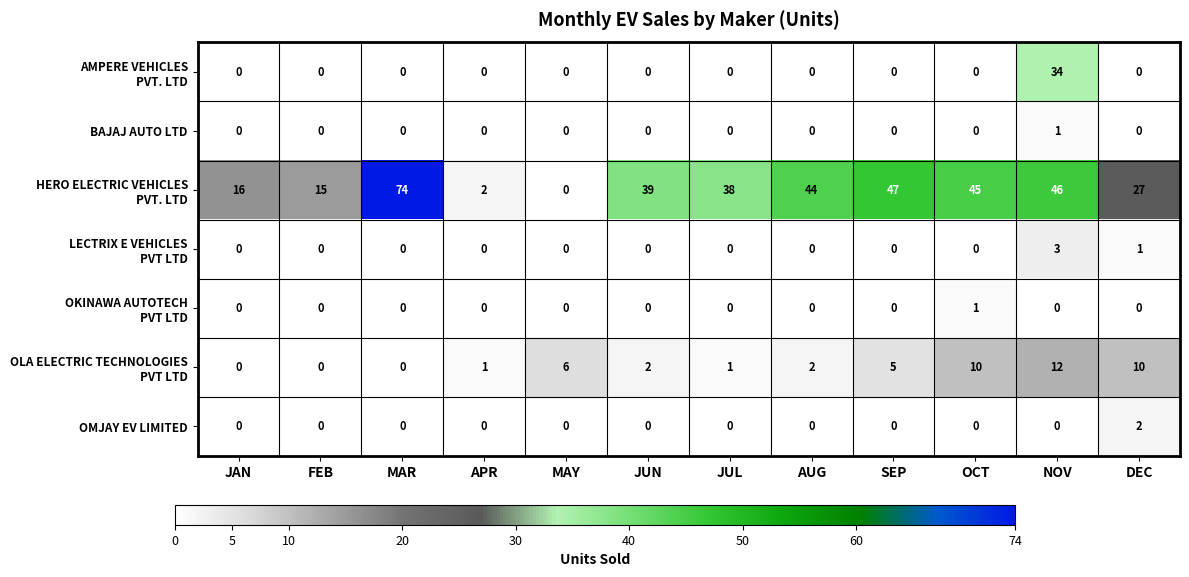

The OMJAY EV LIMITED series shows 0 at OCT. True or false?

True